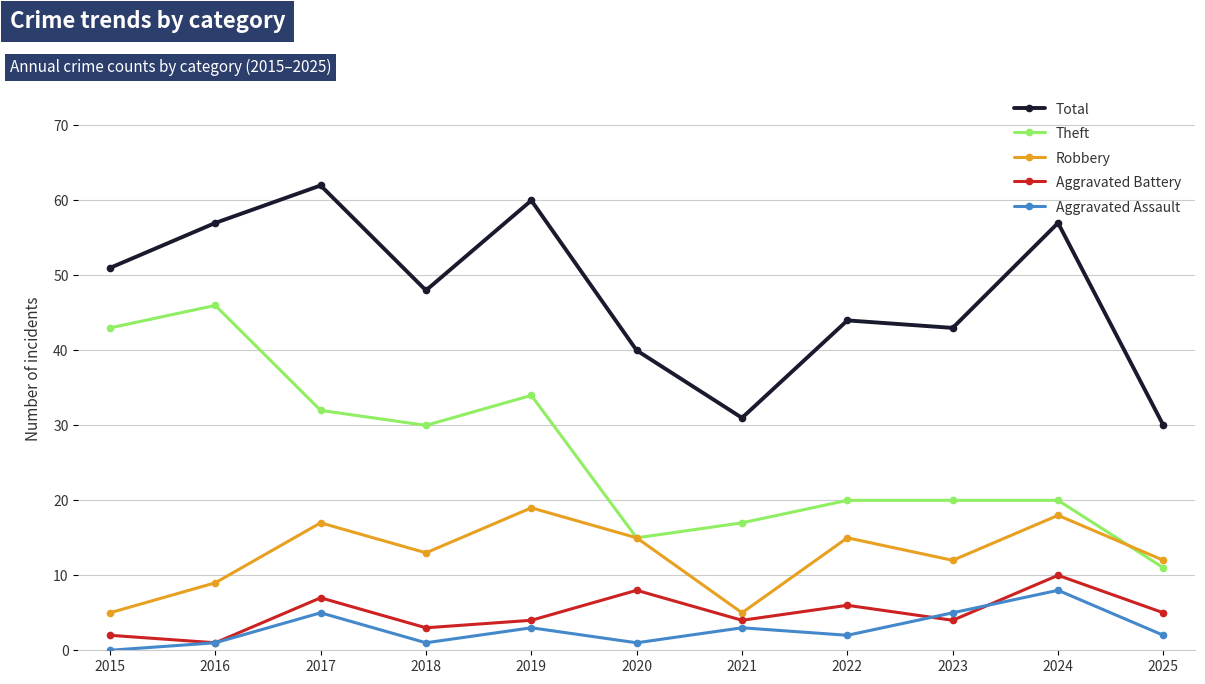

Reading left to right, extract all data points from this chart.

Total: 51	57	62	48	60	40	31	44	43	57	30
Theft: 43	46	32	30	34	15	17	20	20	20	11
Robbery: 5	9	17	13	19	15	5	15	12	18	12
Aggravated Battery: 2	1	7	3	4	8	4	6	4	10	5
Aggravated Assault: 0	1	5	1	3	1	3	2	5	8	2